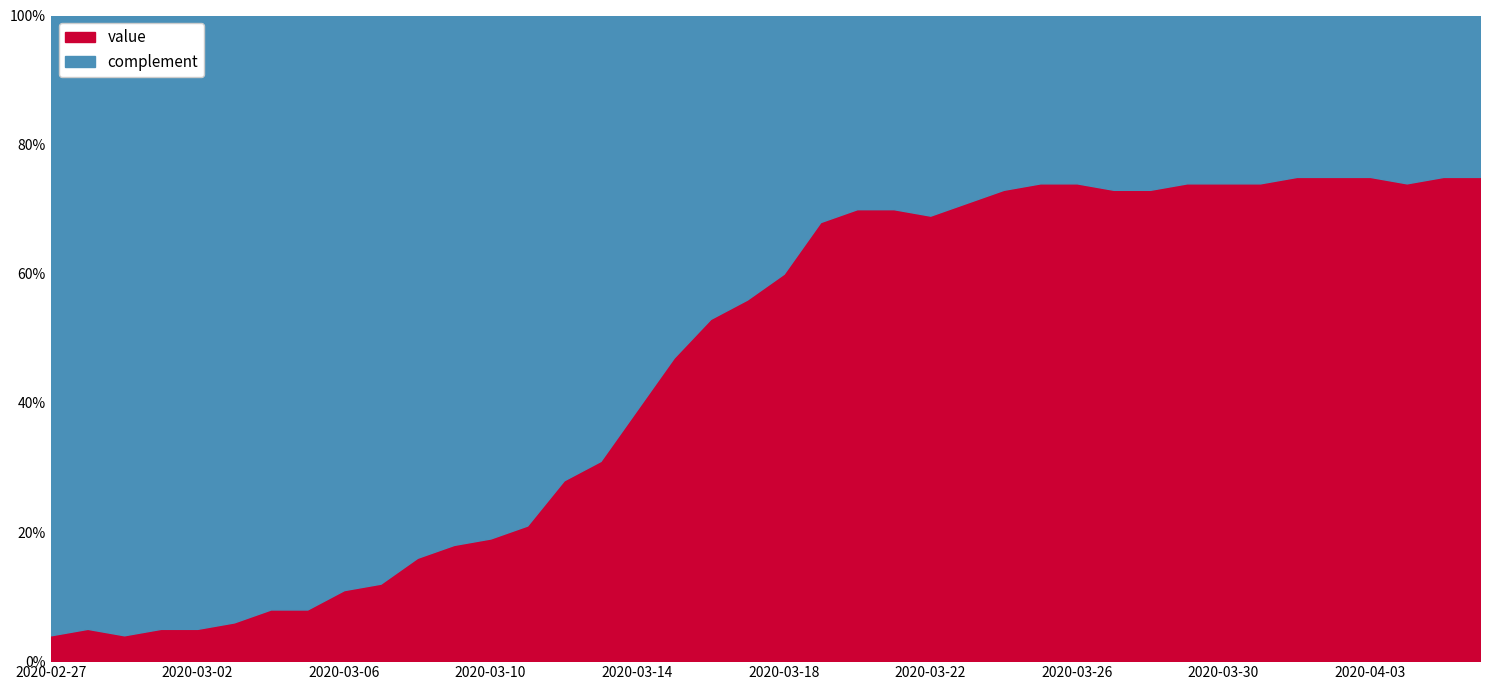

Rank the categories by value from lowest to highest.

2020-02-27, 2020-02-29, 2020-02-28, 2020-03-01, 2020-03-02, 2020-03-03, 2020-03-04, 2020-03-05, 2020-03-06, 2020-03-07, 2020-03-08, 2020-03-09, 2020-03-10, 2020-03-11, 2020-03-12, 2020-03-13, 2020-03-14, 2020-03-15, 2020-03-16, 2020-03-17, 2020-03-18, 2020-03-19, 2020-03-22, 2020-03-20, 2020-03-21, 2020-03-23, 2020-03-24, 2020-03-27, 2020-03-28, 2020-03-25, 2020-03-26, 2020-03-29, 2020-03-30, 2020-03-31, 2020-04-04, 2020-04-01, 2020-04-02, 2020-04-03, 2020-04-05, 2020-04-06